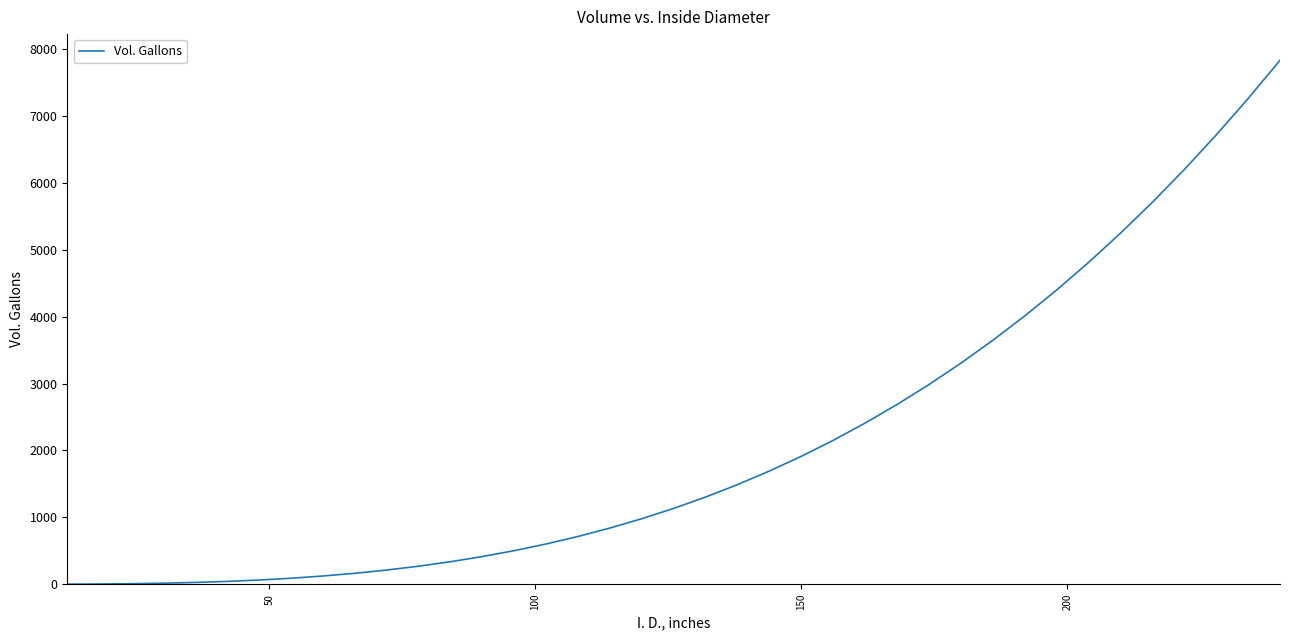

What is the minimum value shown in the chart?

1.0